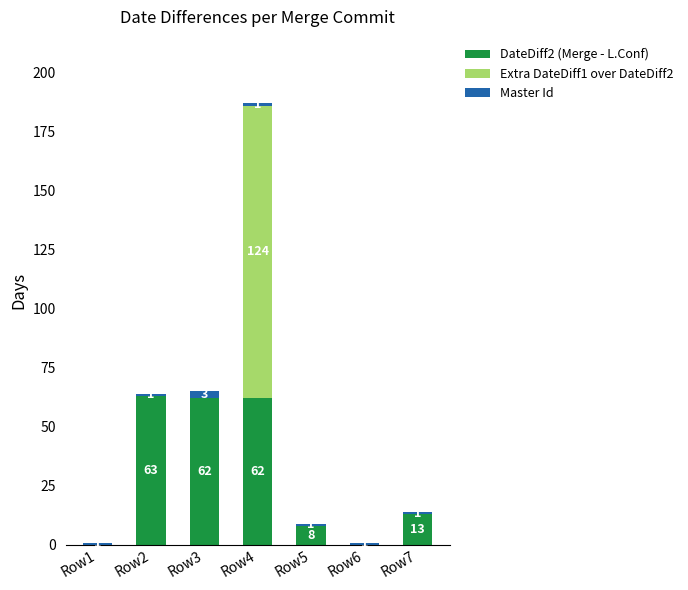

What is the maximum value for DateDiff2 (Merge - L.Conf)?

63